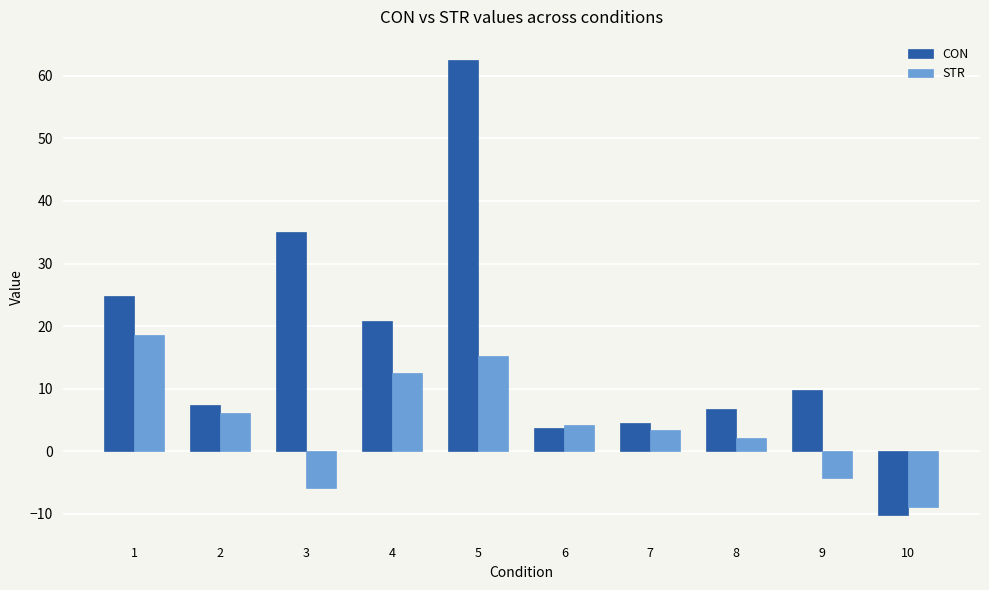

Reading left to right, what are all the values shown in this chart?

CON: 1=24.9	2=7.4	3=35.1	4=20.7	5=62.6	6=3.7	7=4.5	8=6.7	9=9.8	10=-10.2
STR: 1=18.5	2=6.1	3=-5.9	4=12.5	5=15.3	6=4.2	7=3.4	8=2.1	9=-4.2	10=-8.9